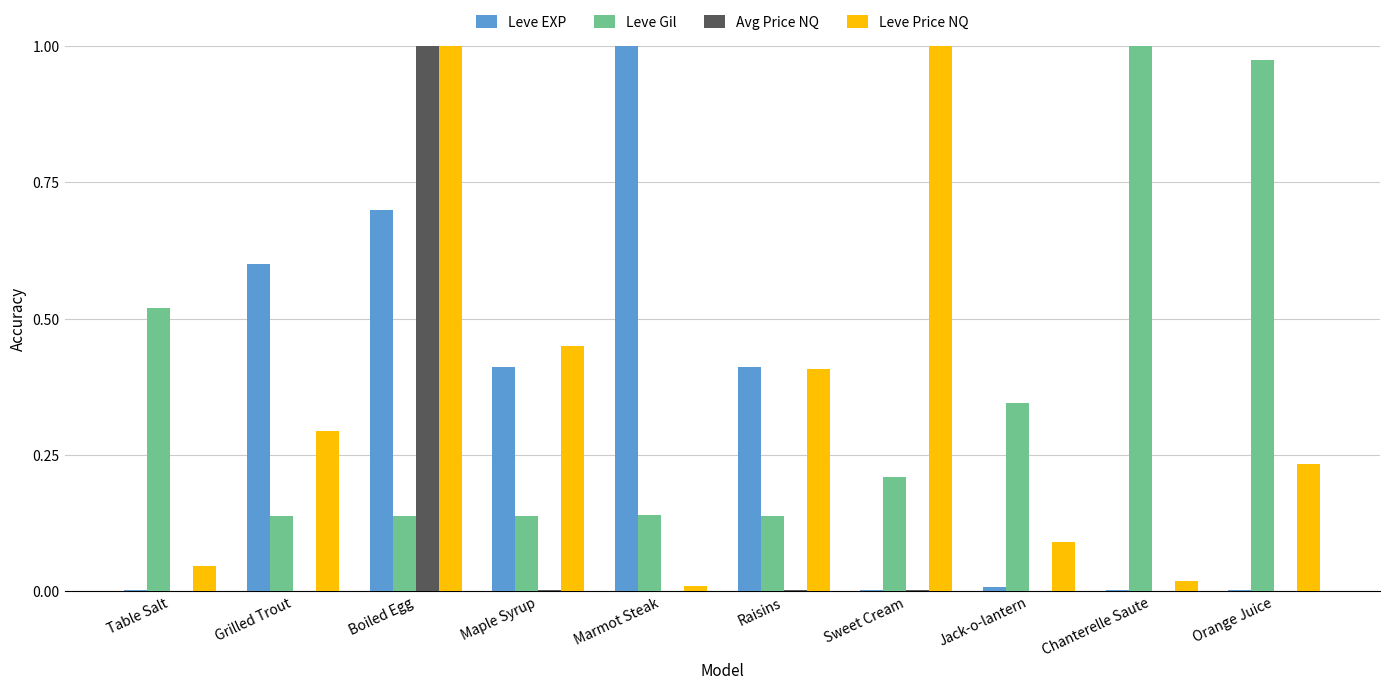

Is it true that Leve Price NQ equals 0.2 at Orange Juice?

True